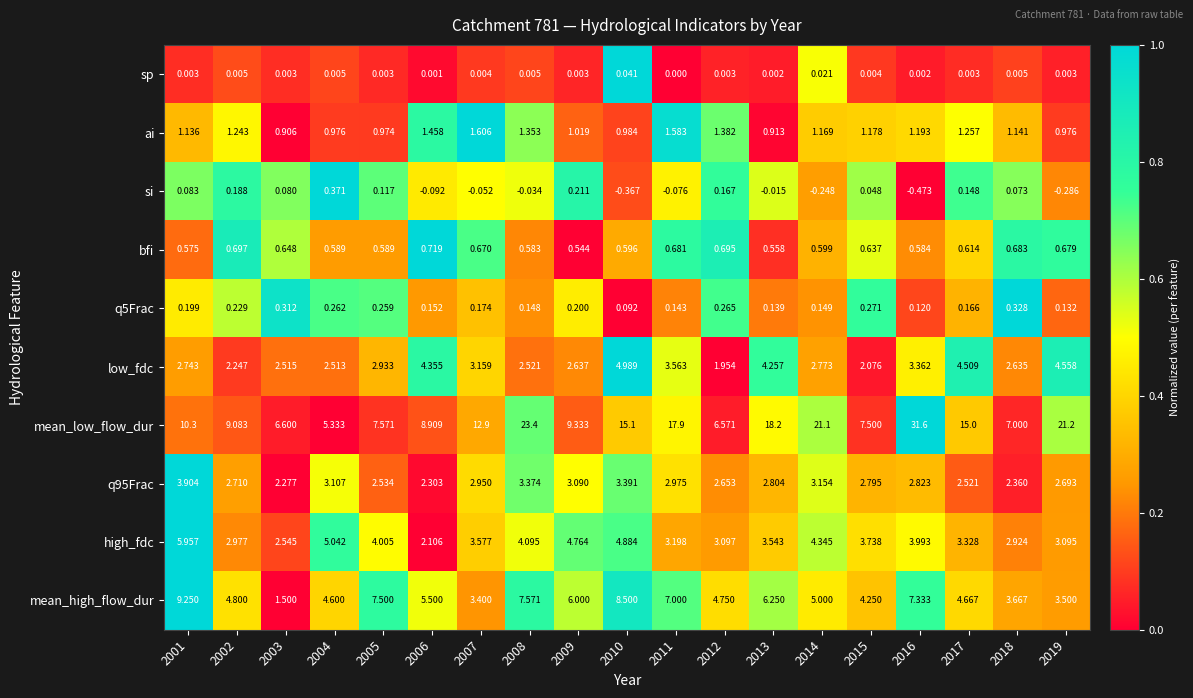

At which category does the chart reach its minimum across all series?

2016